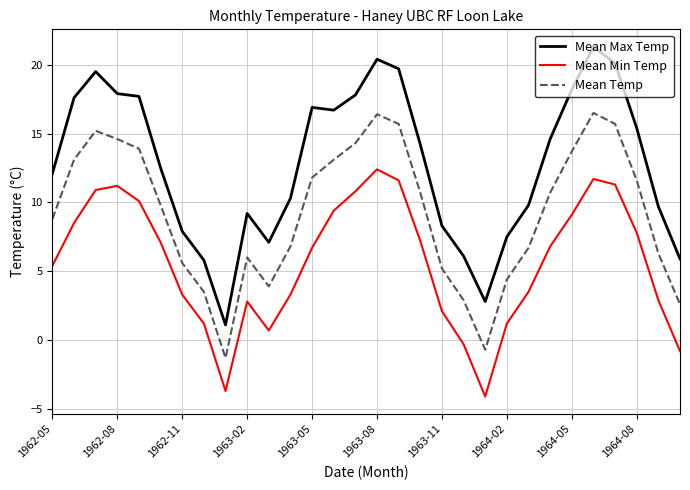

Rank the series by their average value, from lowest to highest.

Mean Min Temp, Mean Temp, Mean Max Temp